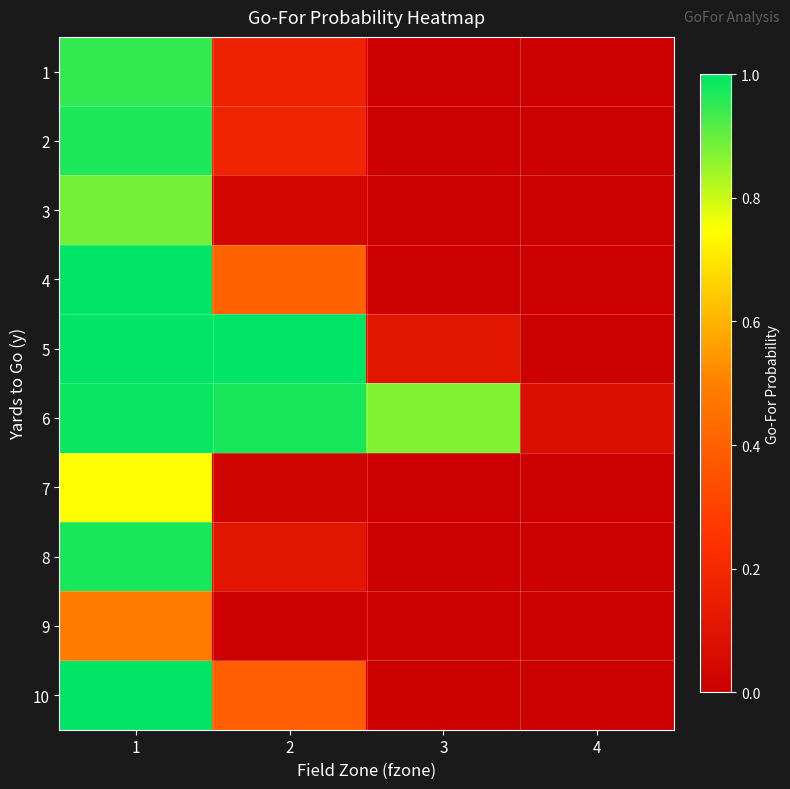

What is the spread (max minus min) of values at 2?

1.0